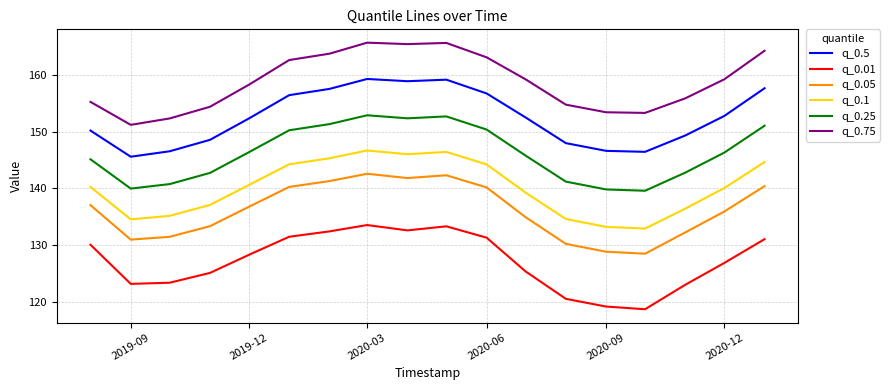

What is the maximum value shown in the chart?

165.7